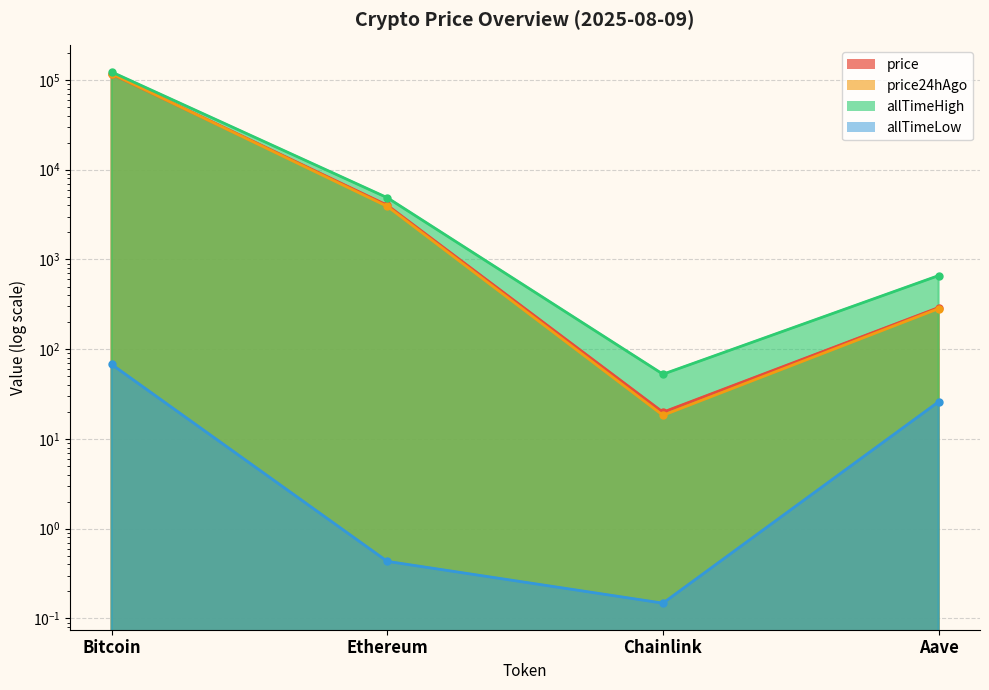

Reading left to right, transcribe all the data shown in this chart.

price: Bitcoin=116648.0	Ethereum=4020.8	Chainlink=19.9	Aave=291.4
price24hAgo: Bitcoin=117395.0	Ethereum=3903.4	Chainlink=18.4	Aave=283.6
allTimeHigh: Bitcoin=122838.0	Ethereum=4878.3	Chainlink=52.7	Aave=661.7
allTimeLow: Bitcoin=67.8	Ethereum=0.4	Chainlink=0.1	Aave=26.0